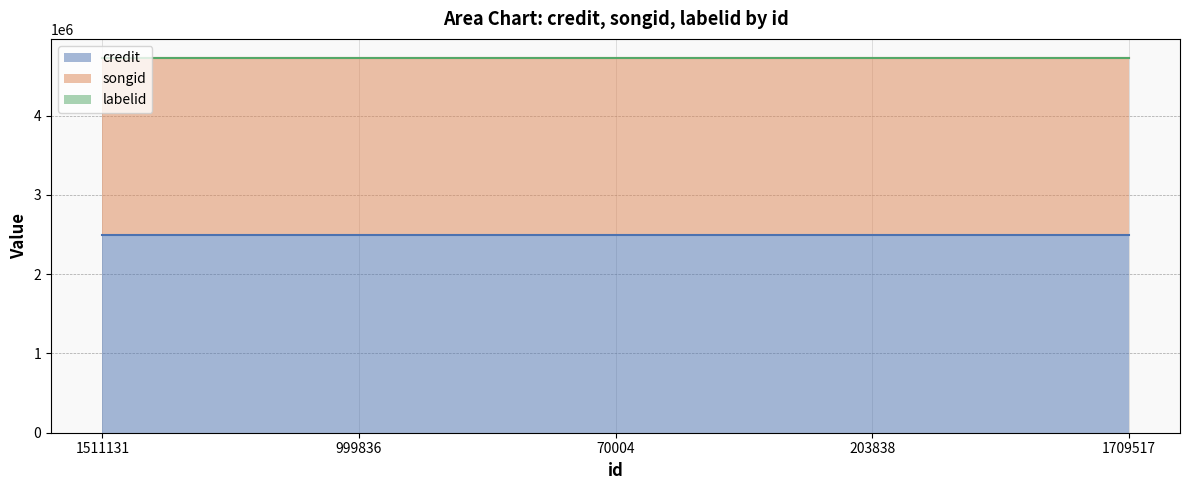

The labelid series shows 1205 at 999836. True or false?

True